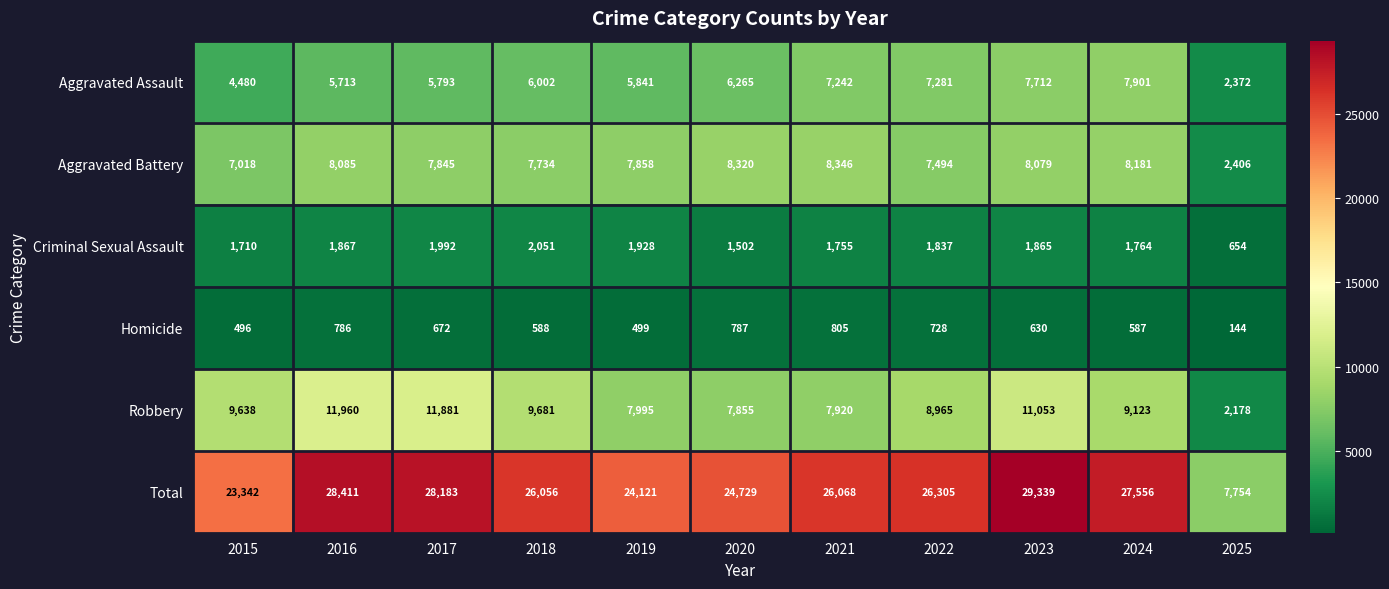

Read the Robbery value at 2023.

11053